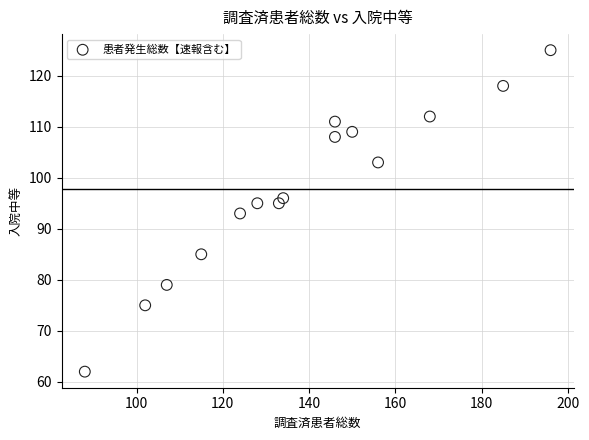

What is the range of X values (max minus min)?

108